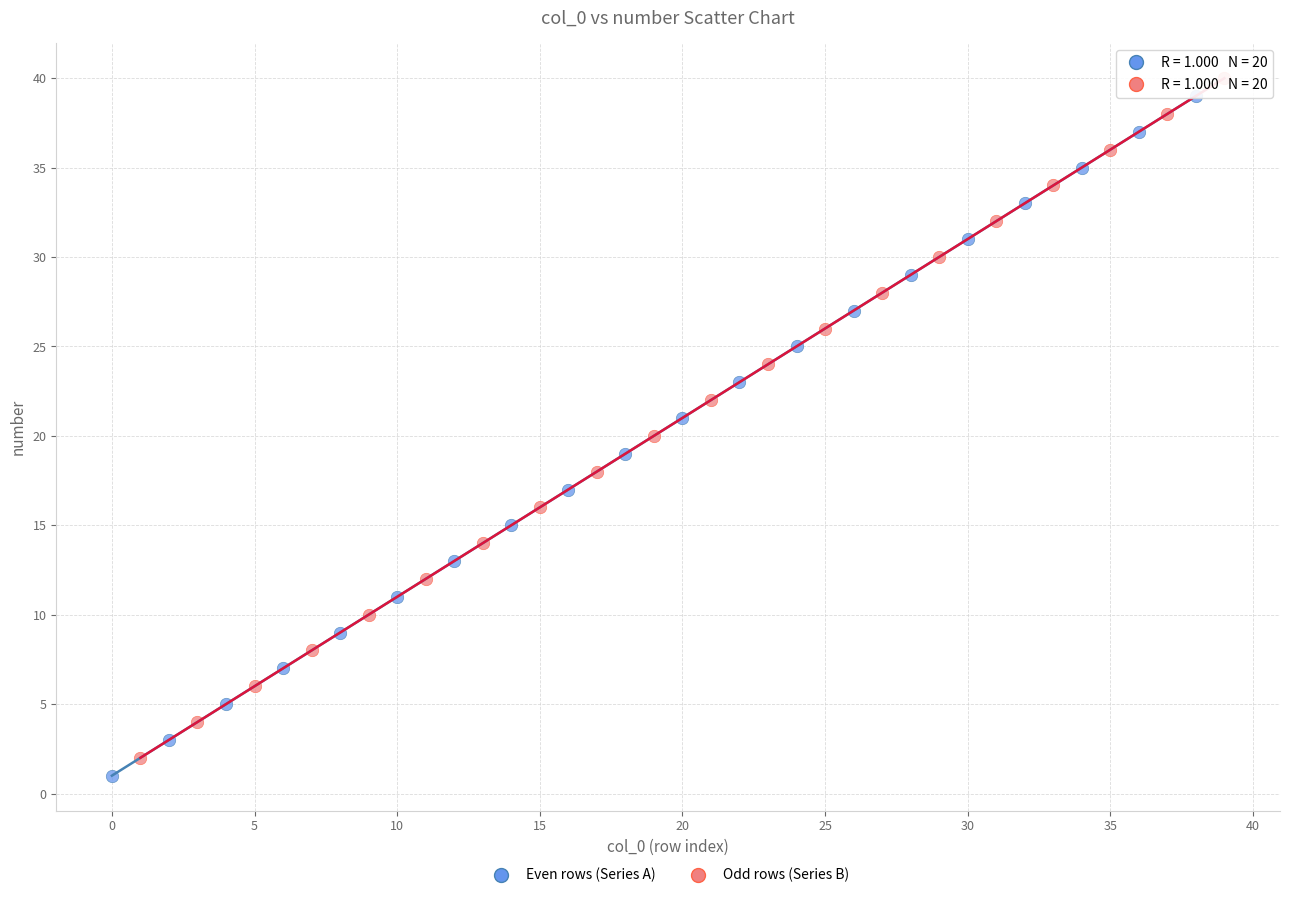

Which series contains the lowest Y value?

Even rows (Series A)